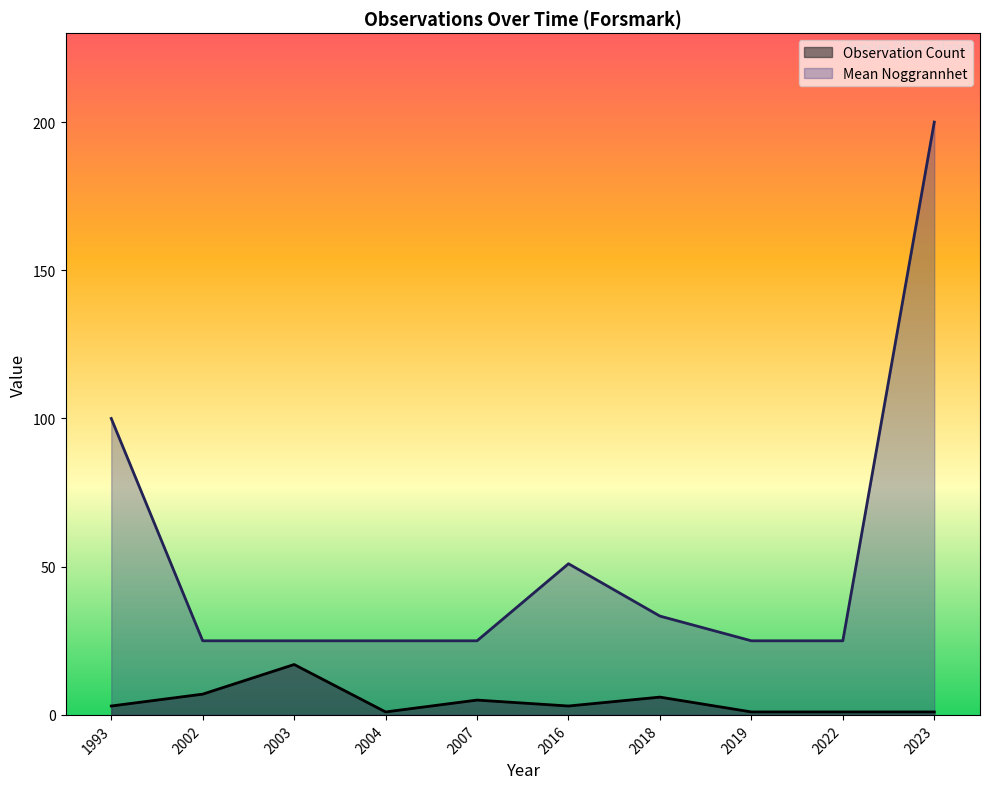

At 2002-05-28, list the series in order from smallest to largest.

Observation Count, Noggrannhet